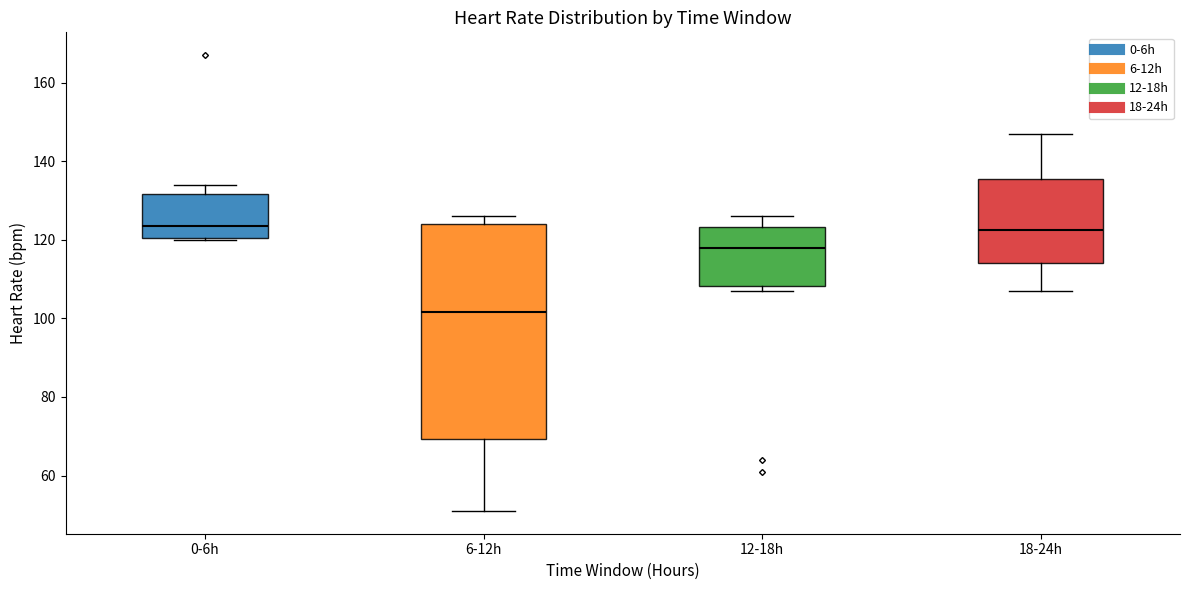

Where does the median line of the box for 18-24h sit on the y-axis? The values are not printed on the chart, so give them approximately, as read against the axis.

122